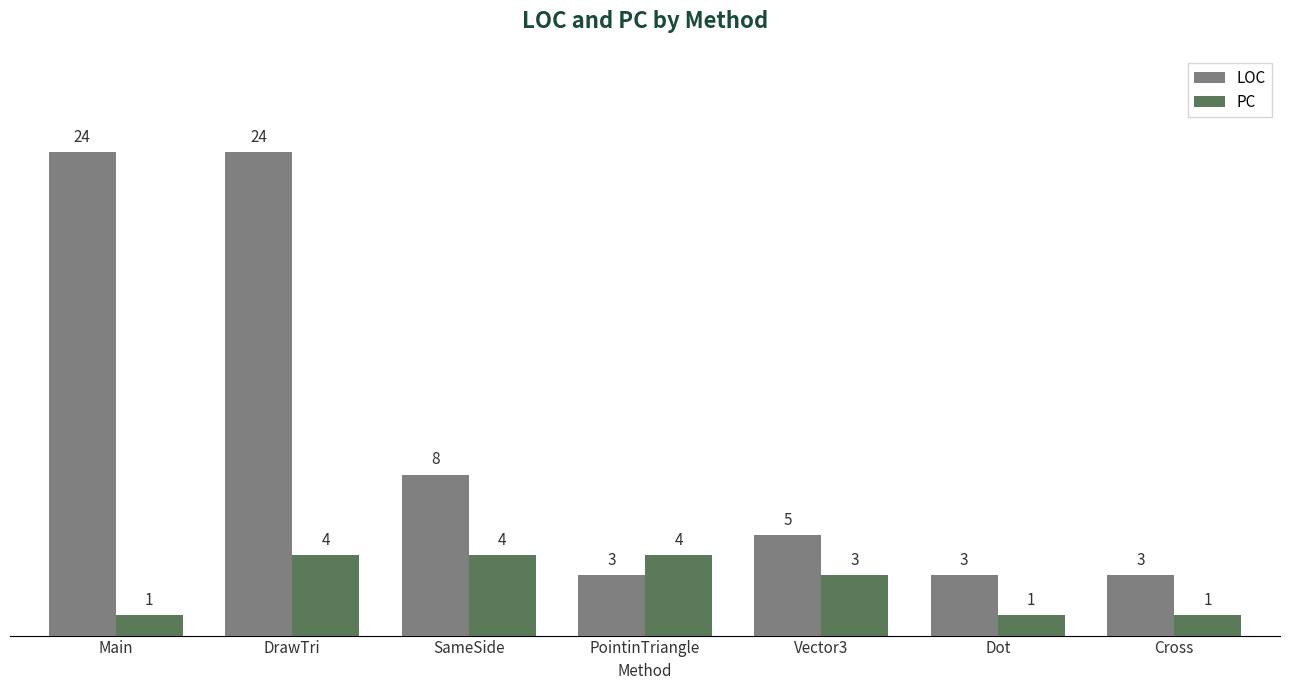

What is the sum of the PC values at Vector3 and DrawTri?

7